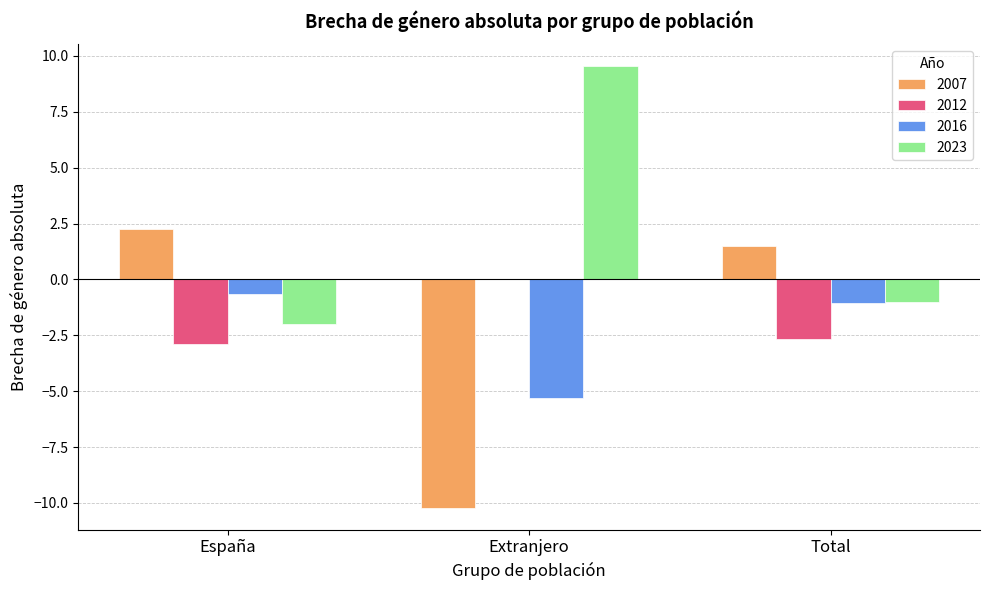

What is the total value across all series at Extranjero?

-6.0